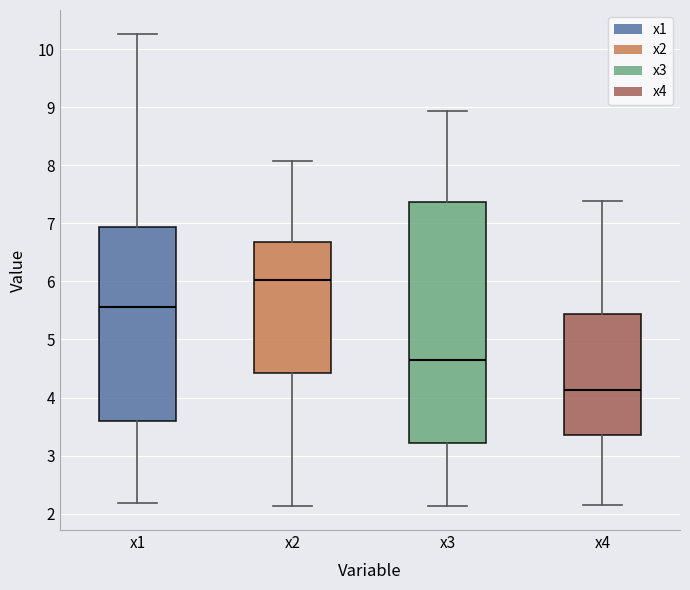

Where does the median line of the box for x4 sit on the y-axis? The values are not printed on the chart, so give them approximately, as read against the axis.

4.1